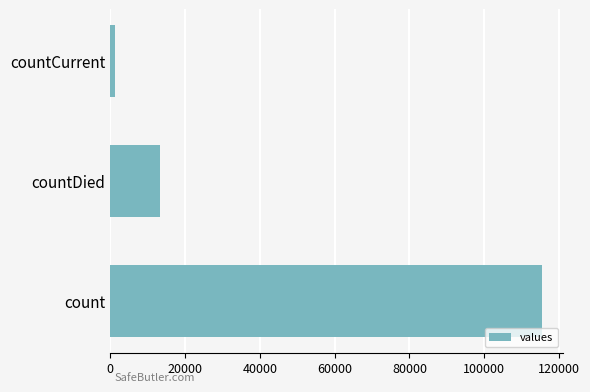

Is it true that the value at countDied is 13343?

True